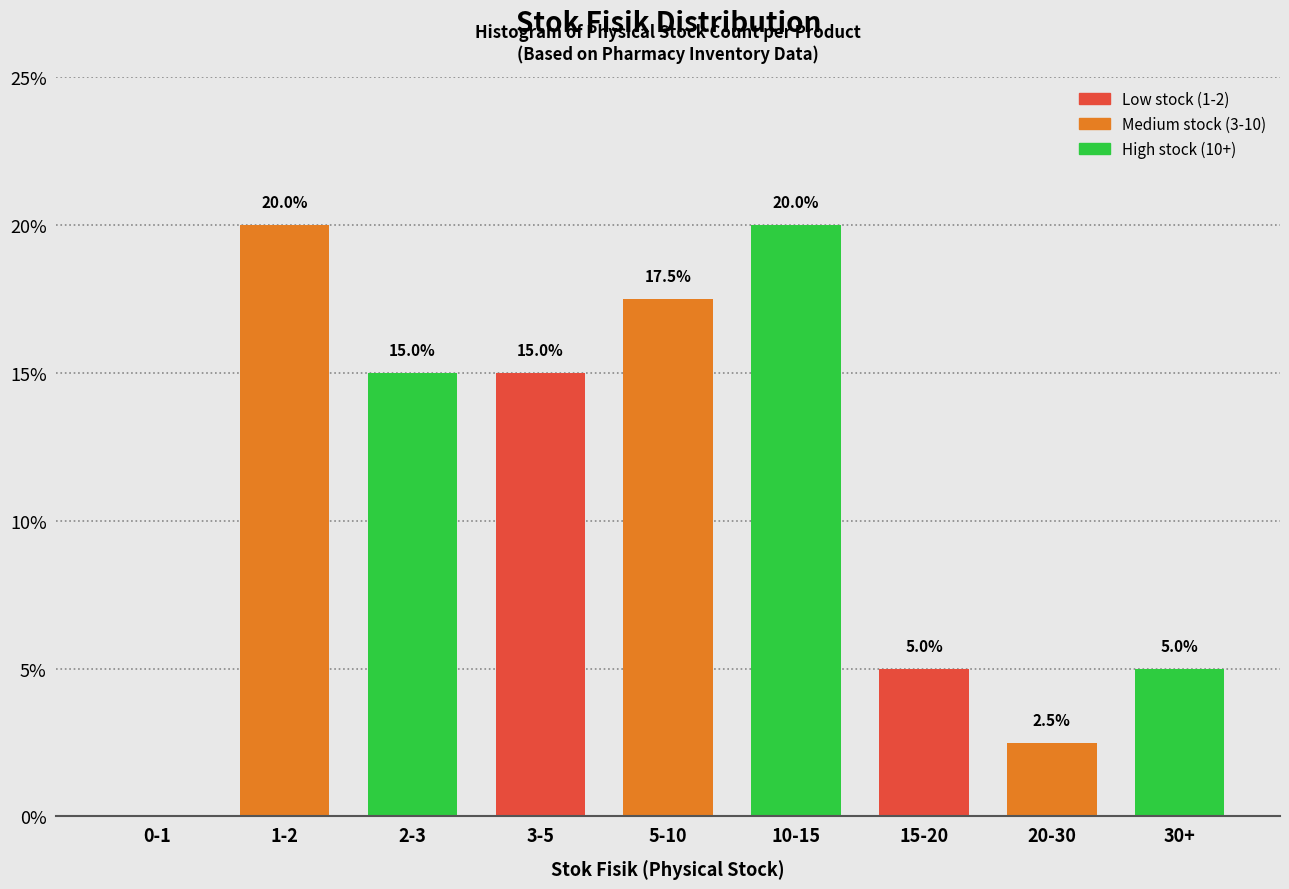

Reading right to left, what are all the values shown in this chart?

30+=5.0	20-30=2.5	15-20=5.0	10-15=20.0	5-10=17.5	3-5=15.0	2-3=15.0	1-2=20.0	0-1=0.0